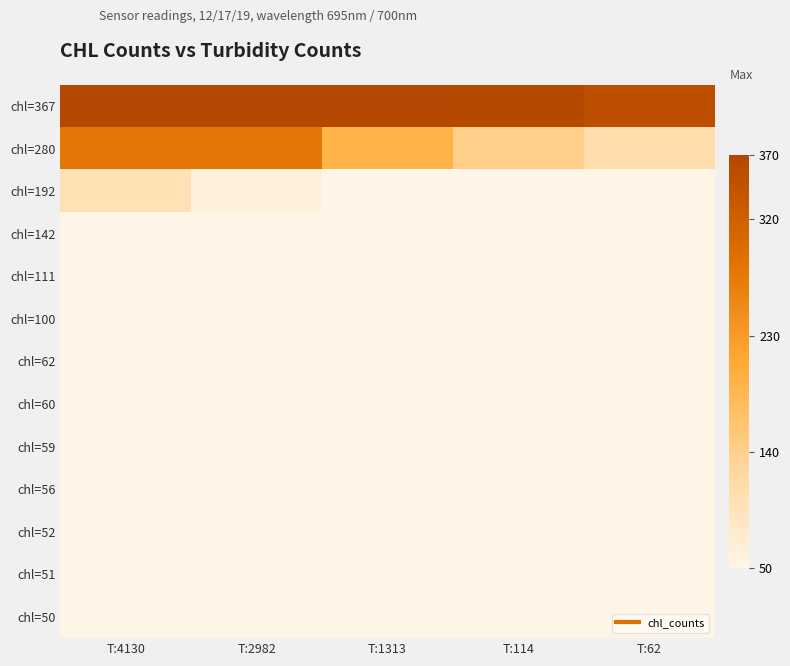

What is the total value across all series at T:4130?

1247